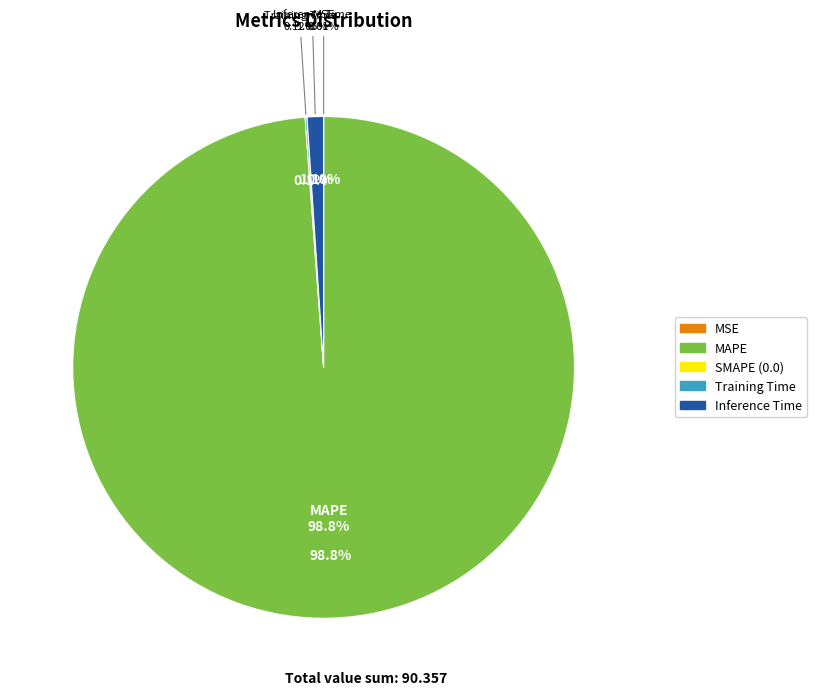

To the nearest percent, what is the average slice percentage?

20%